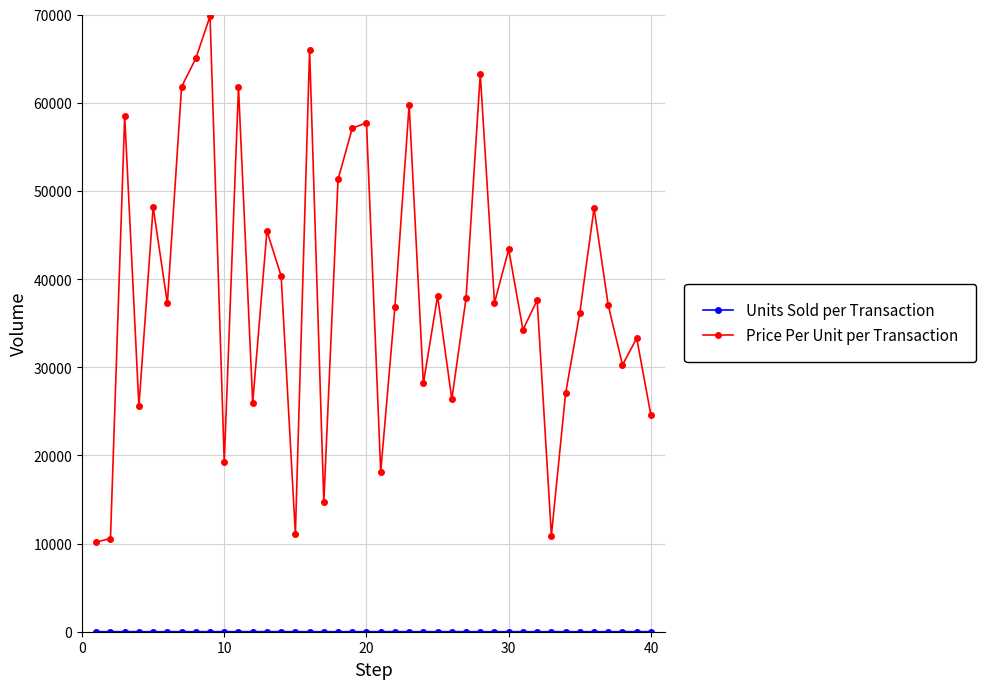

Is this an area chart (filled region under the line)?

No